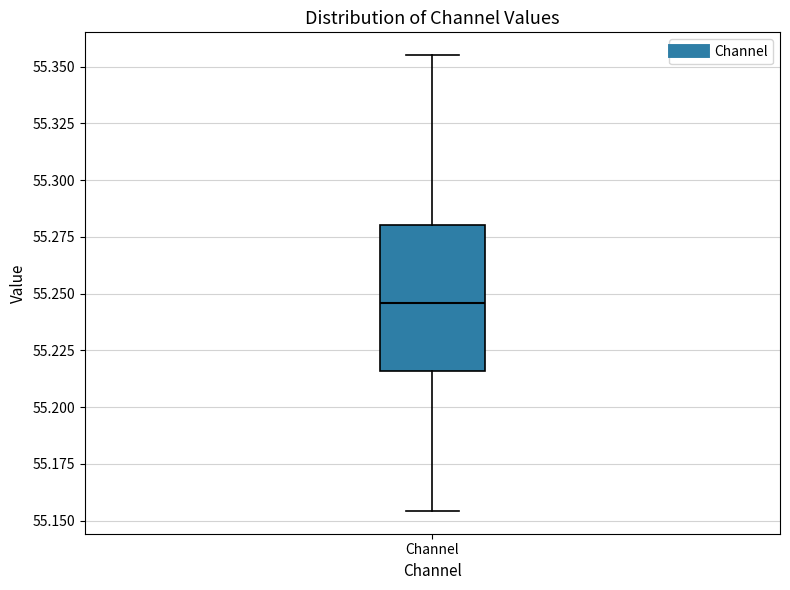

Where does the upper whisker of the box for Channel end on the y-axis? The values are not printed on the chart, so give them approximately, as read against the axis.

55.355